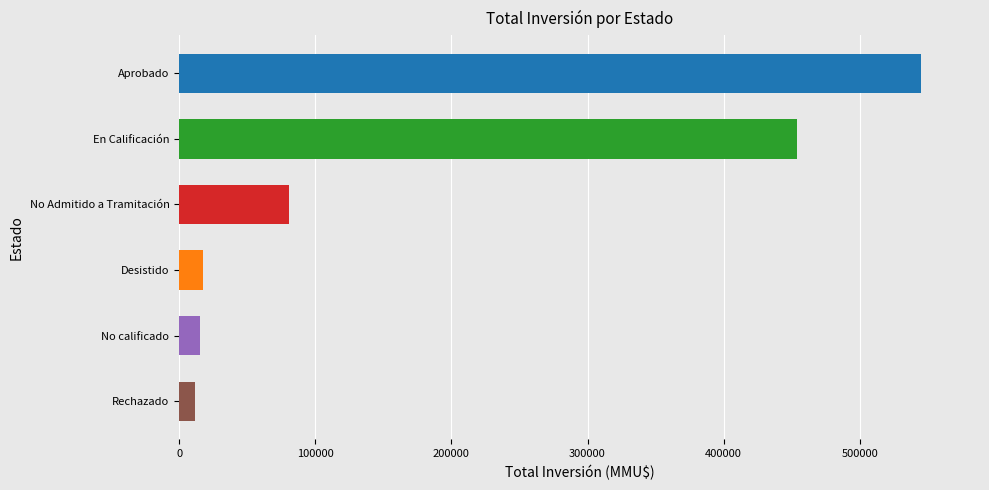

How many values are below 80614?

3